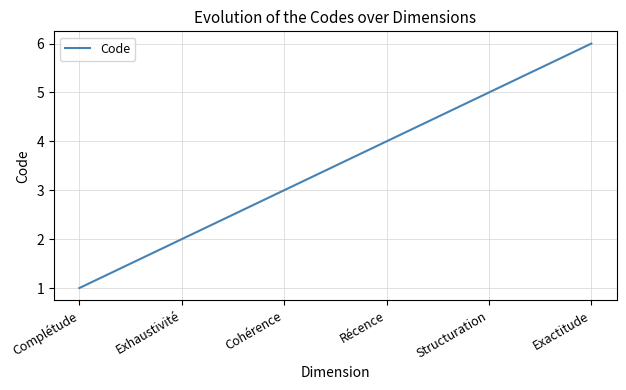

Is it true that the value at Exhaustivité is 3?

False